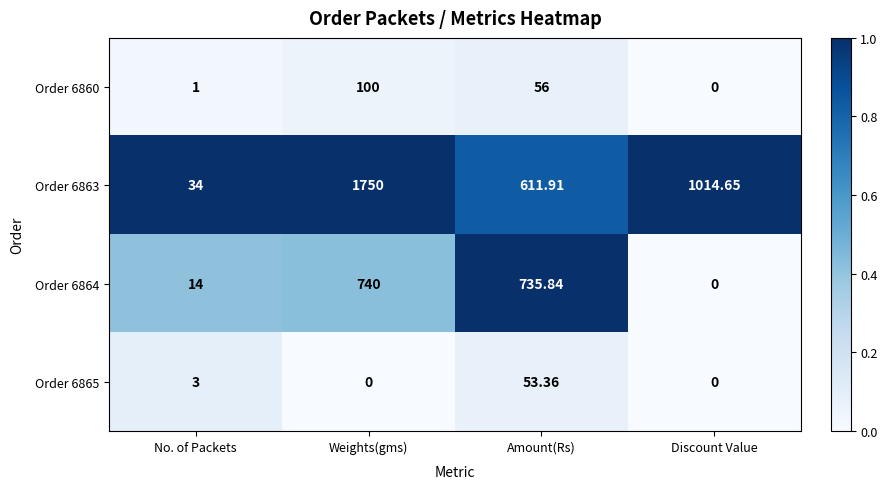

Which label corresponds to the largest value in the chart?

Weights(gms)